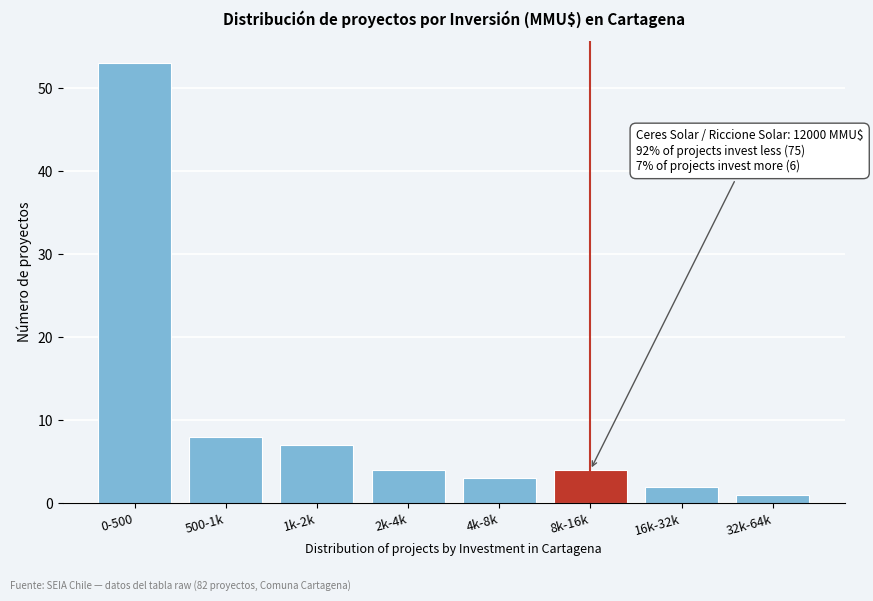

Reading left to right, what are all the values shown in this chart?

0-500=53	500-1k=8	1k-2k=7	2k-4k=4	4k-8k=3	8k-16k=4	16k-32k=2	32k-64k=1